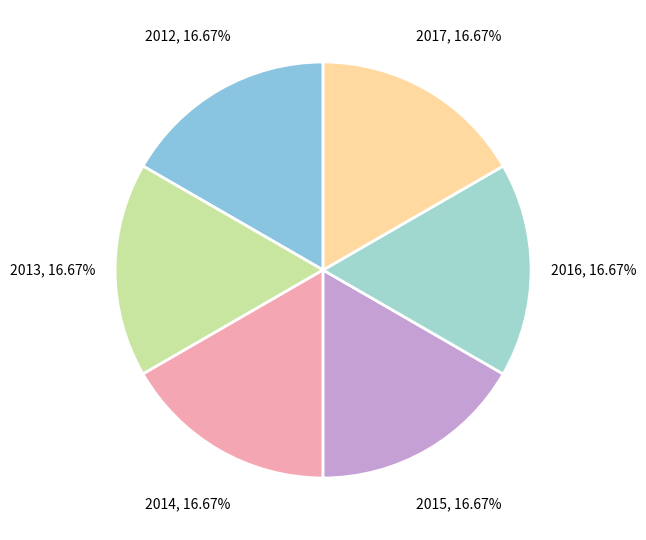

Is there any slice that represents more than half of the pie?

No